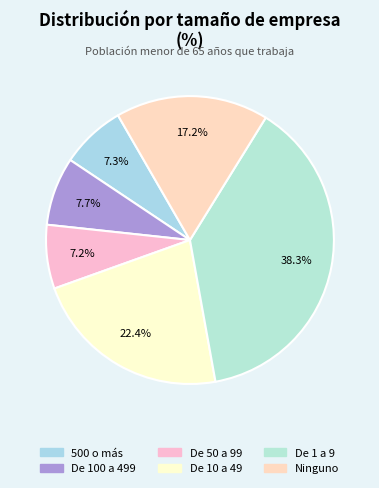

To the nearest percent, what percentage of the pie is De 100 a 499?

8%